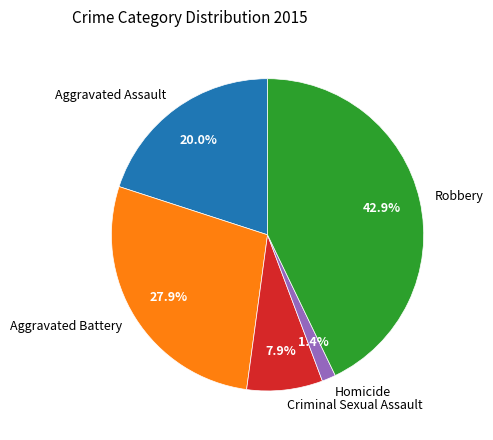

Rank the categories by value from highest to lowest.

Robbery, Aggravated Battery, Aggravated Assault, Criminal Sexual Assault, Homicide